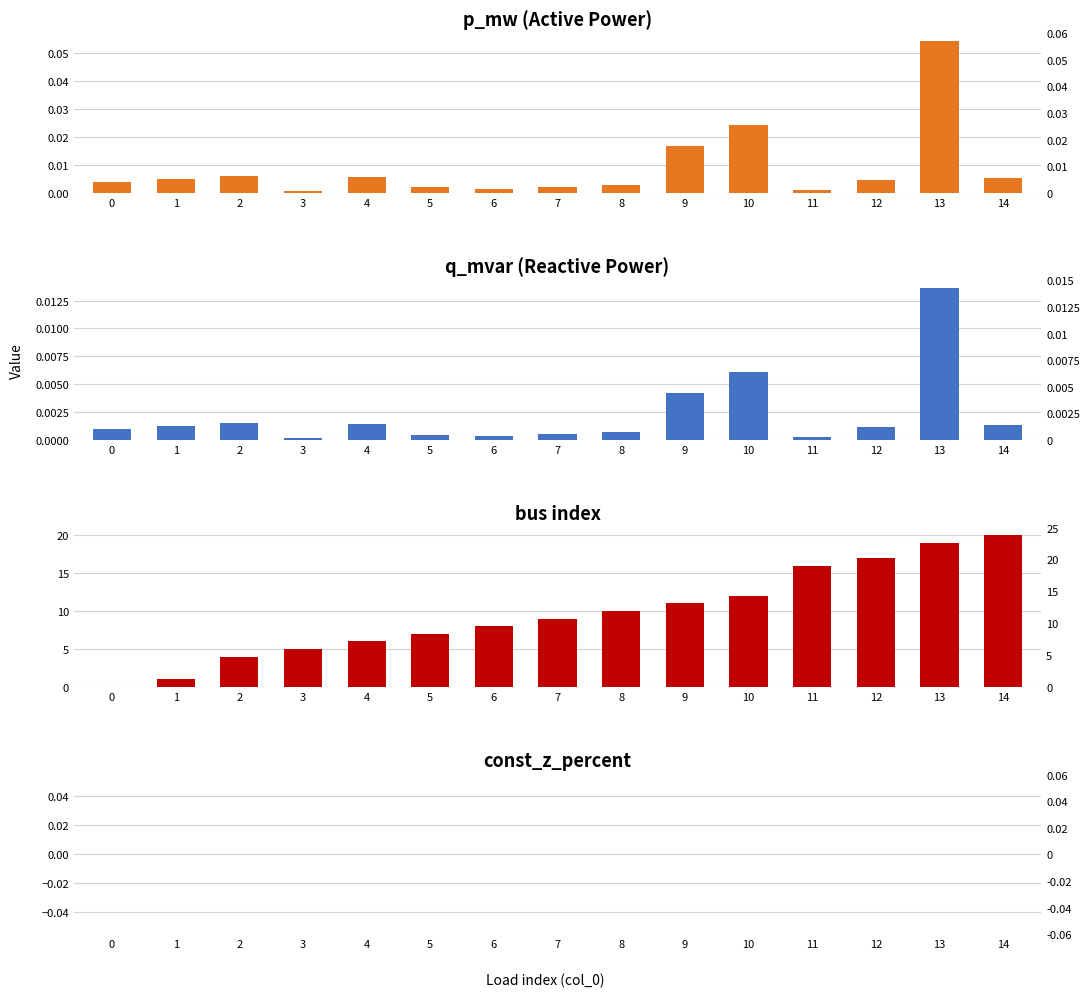

Reading left to right, what are all the values shown in this chart?

p_mw: 0.0	0.0	0.0	0.0	0.0	0.0	0.0	0.0	0.0	0.0	0.0	0.0	0.0	0.1	0.0
q_mvar: 0.0	0.0	0.0	0.0	0.0	0.0	0.0	0.0	0.0	0.0	0.0	0.0	0.0	0.0	0.0
bus: 0.0	1.0	4.0	5.0	6.0	7.0	8.0	9.0	10.0	11.0	12.0	16.0	17.0	19.0	20.0
const_z_percent: 0.0	0.0	0.0	0.0	0.0	0.0	0.0	0.0	0.0	0.0	0.0	0.0	0.0	0.0	0.0